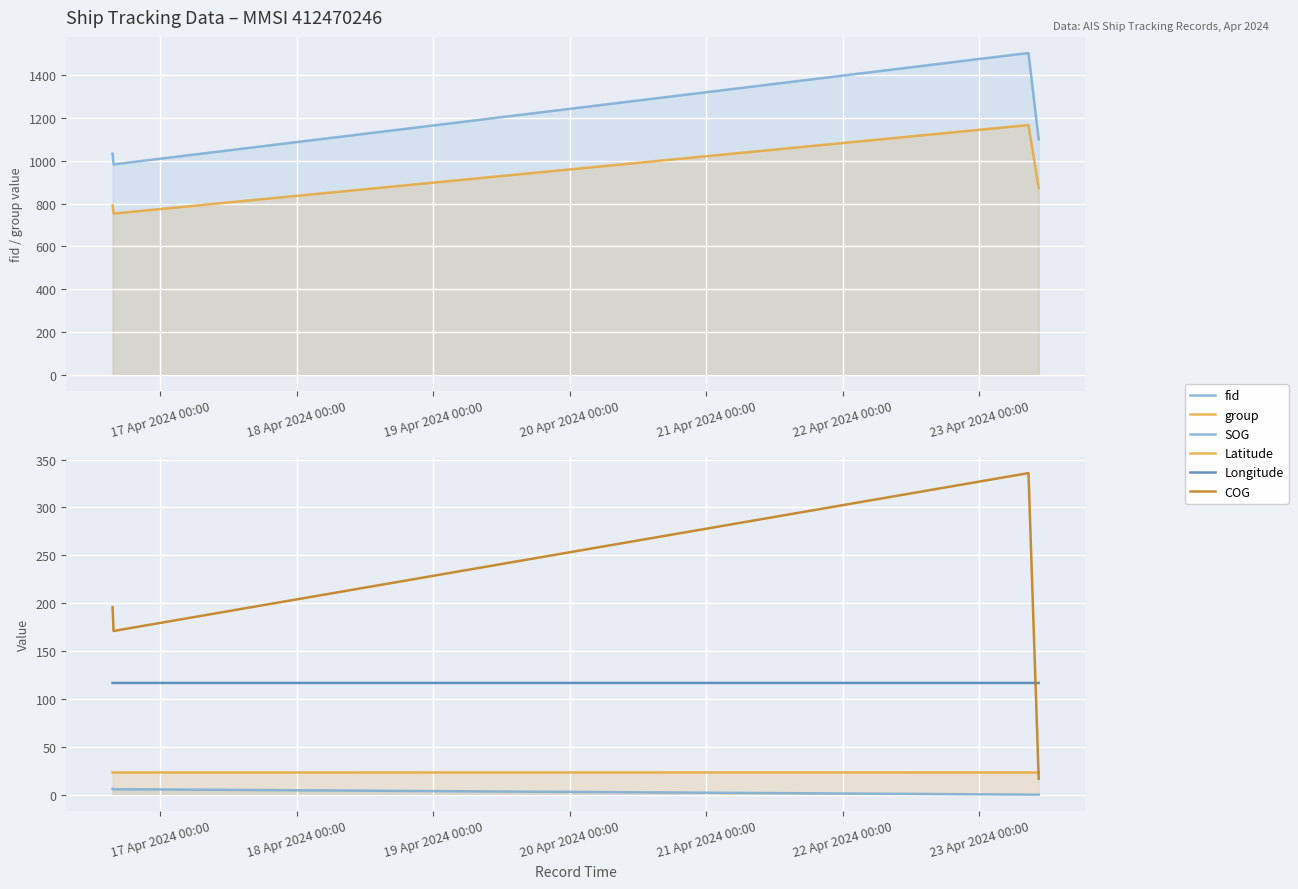

Reading left to right, list all the values displayed in this chart.

fid: 1033.0	983.0	1504.0	1100.0
group: 791.0	753.0	1167.0	873.0
SOG: 6.1	5.8	0.1	0.1
Latitude: 23.2	23.2	23.3	23.3
Longitude: 116.7	116.7	116.7	116.7
COG: 196.0	171.0	335.9	16.8